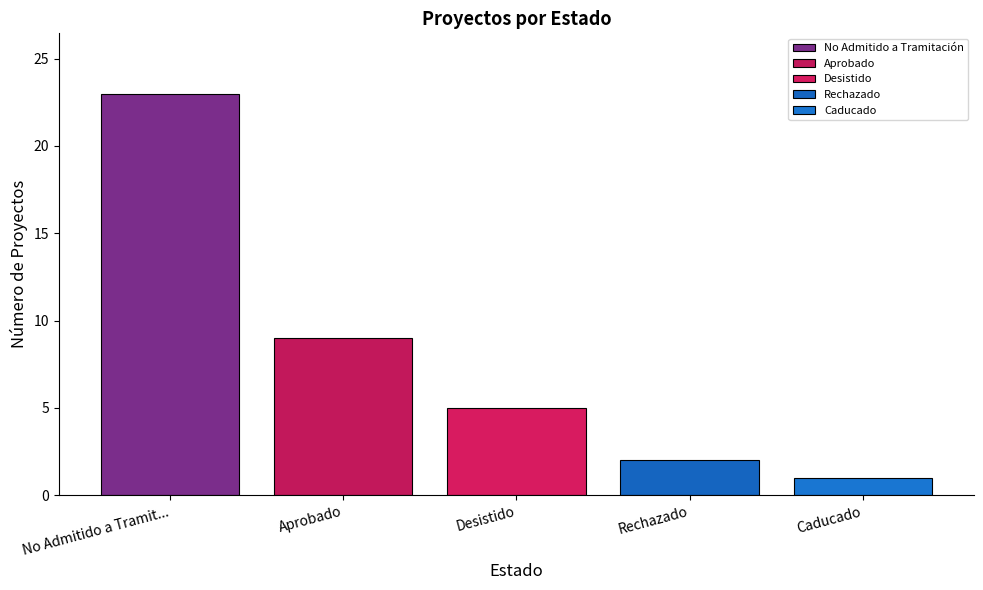

What is the sum of all values?

40